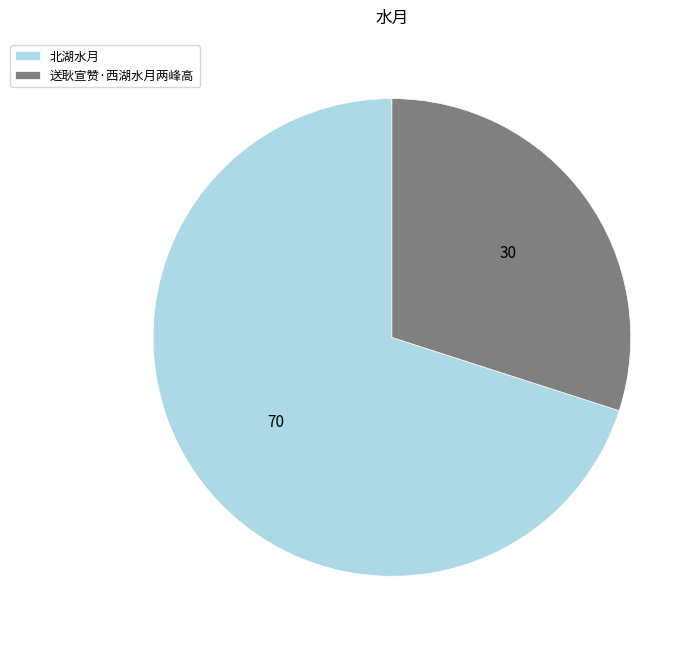

Combined, do 送耿宣赞·西湖水月两峰高 and 北湖水月 account for over 50%?

Yes